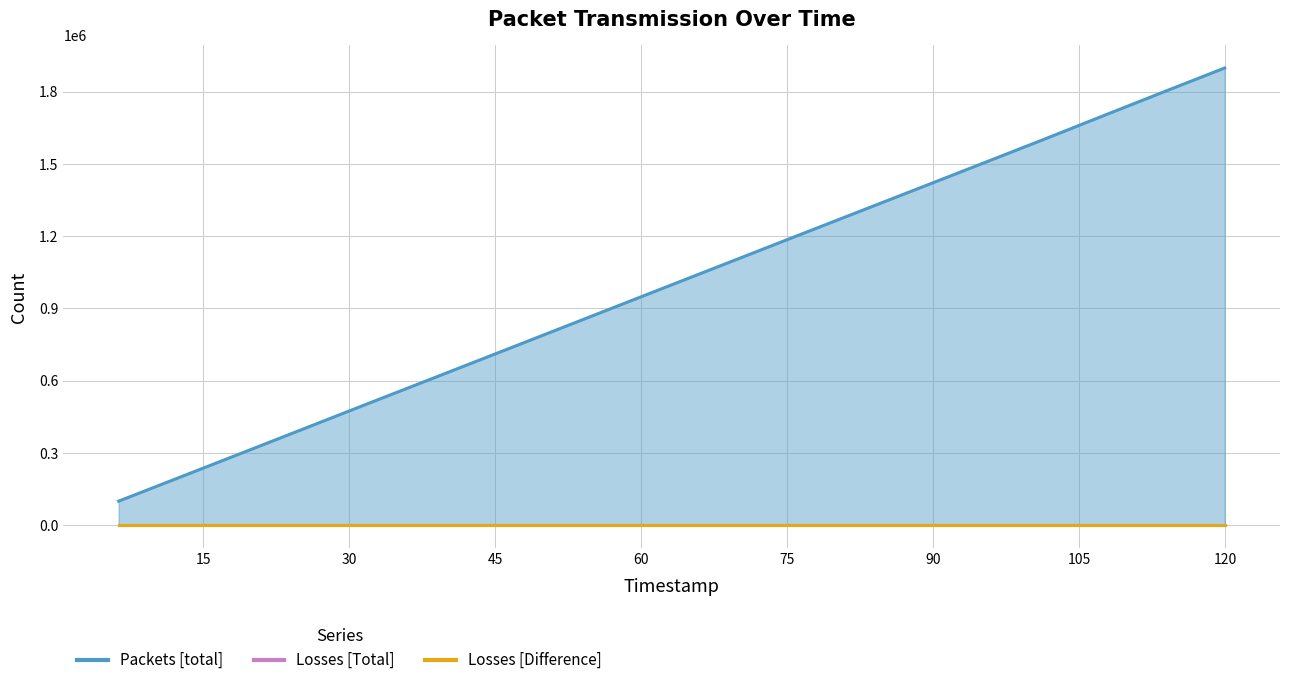

Is it true that Packets [total] equals 200001 at 12.653762?

True